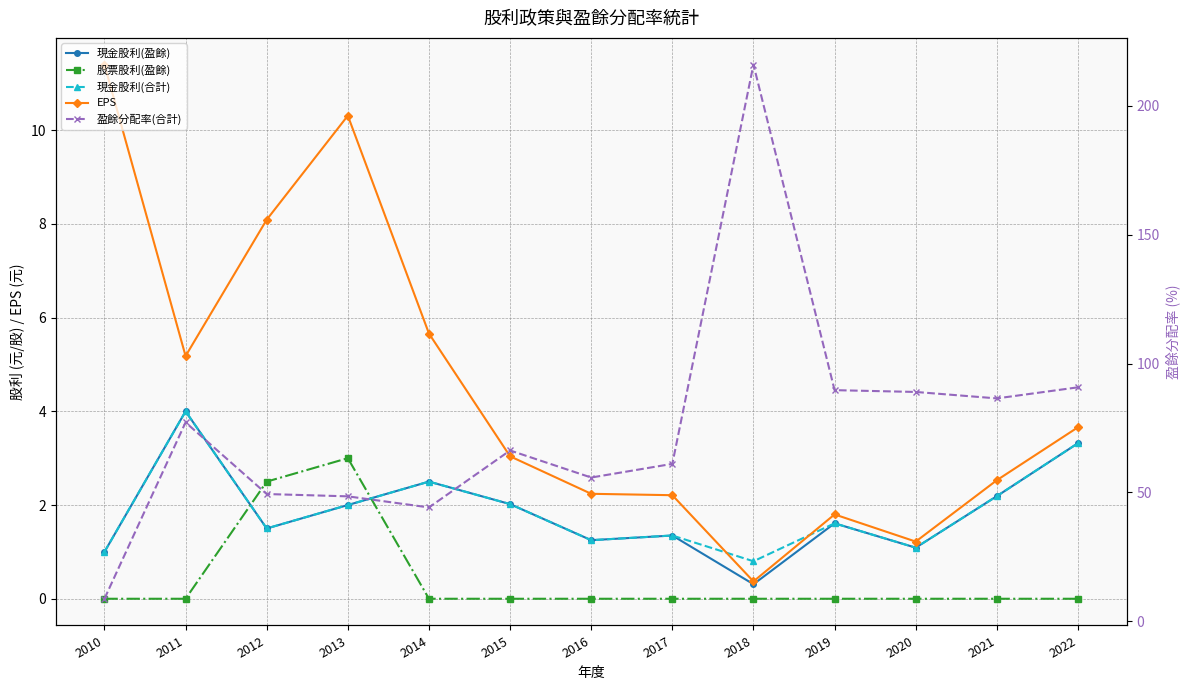

Is this an area chart (filled region under the line)?

No